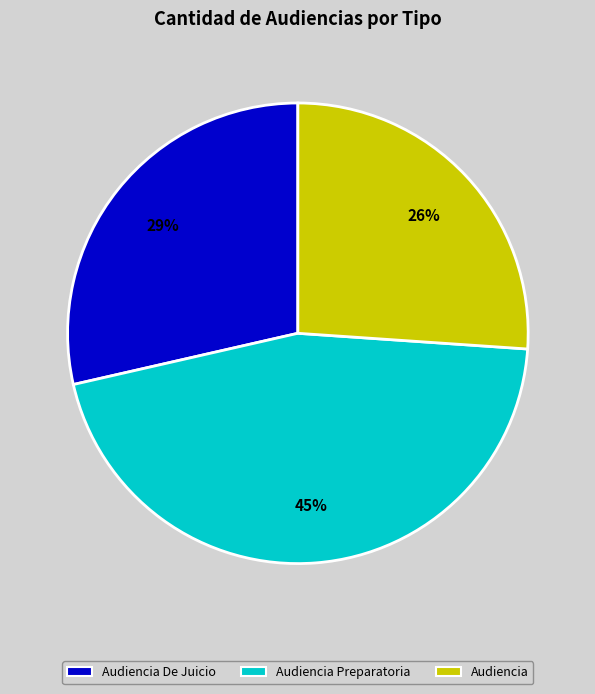

To the nearest percent, what is the average slice percentage?

33%